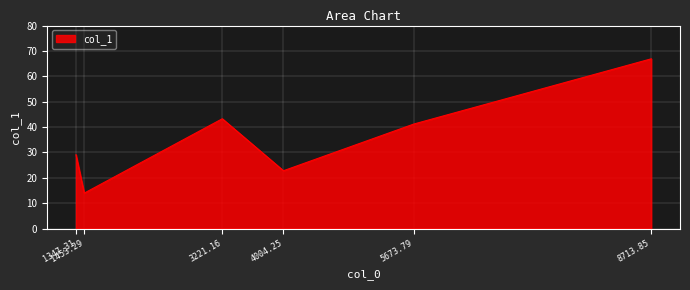

How many series are shown in this chart?

1